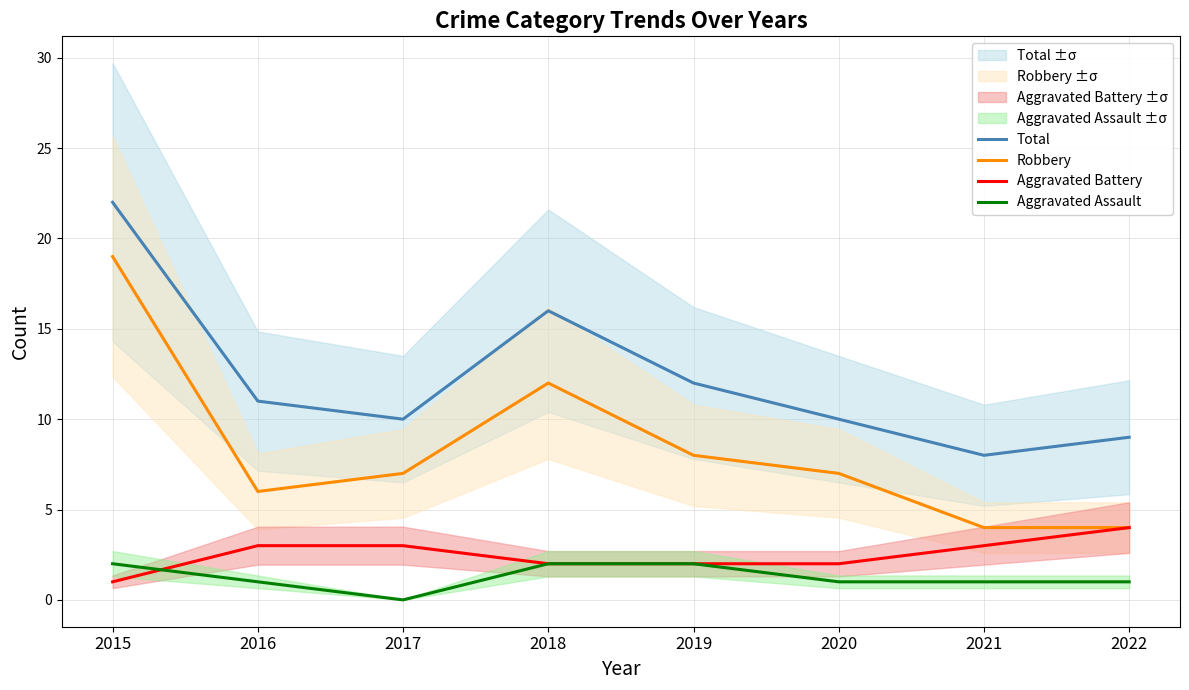

Is the value of Robbery at 2018 greater than the value of Total at 2021?

Yes